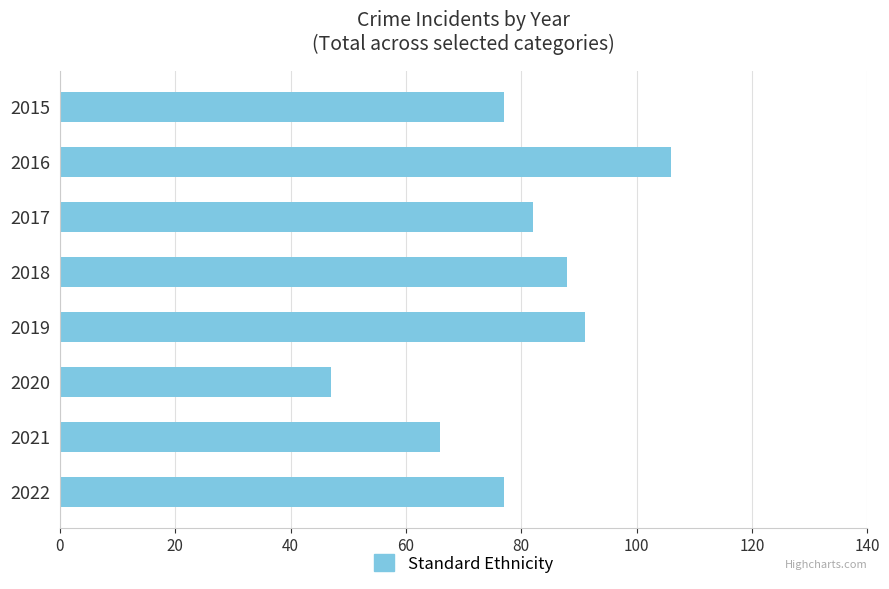

What is the difference between the second highest and minimum values?

44